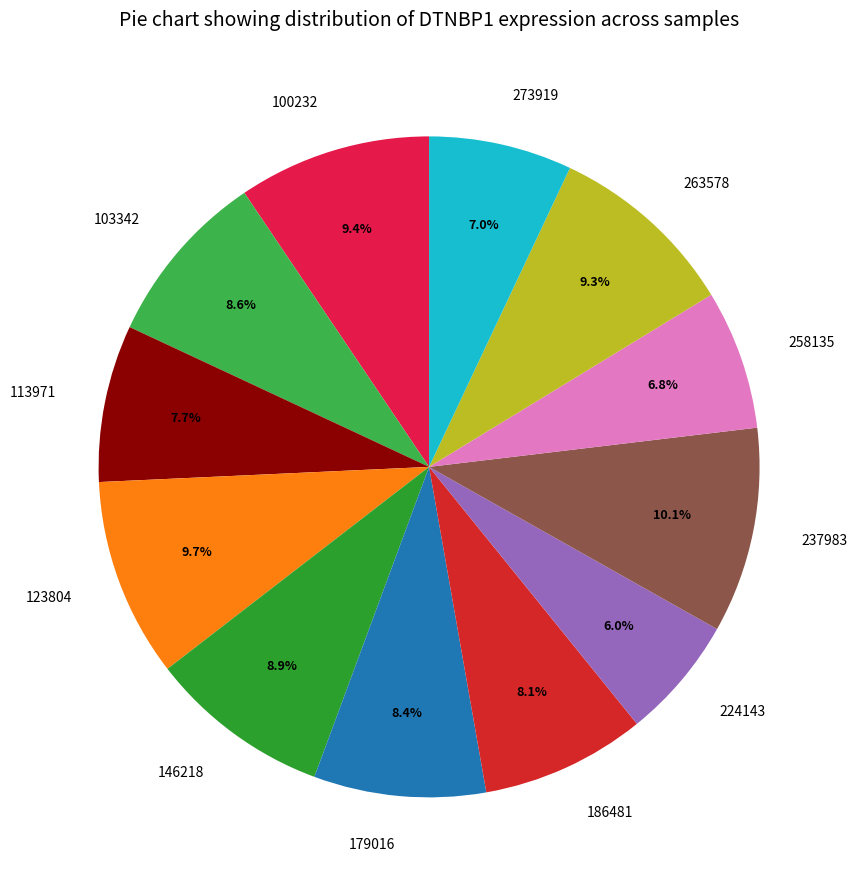

What is the smallest slice in the pie chart?

224143